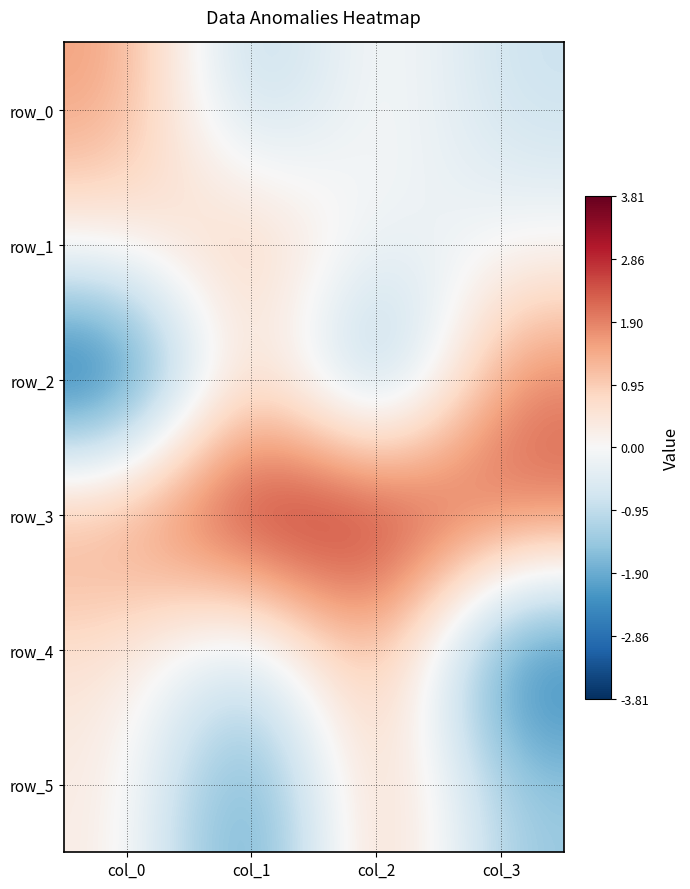

The row_5 series shows 0.4 at col_0. True or false?

True